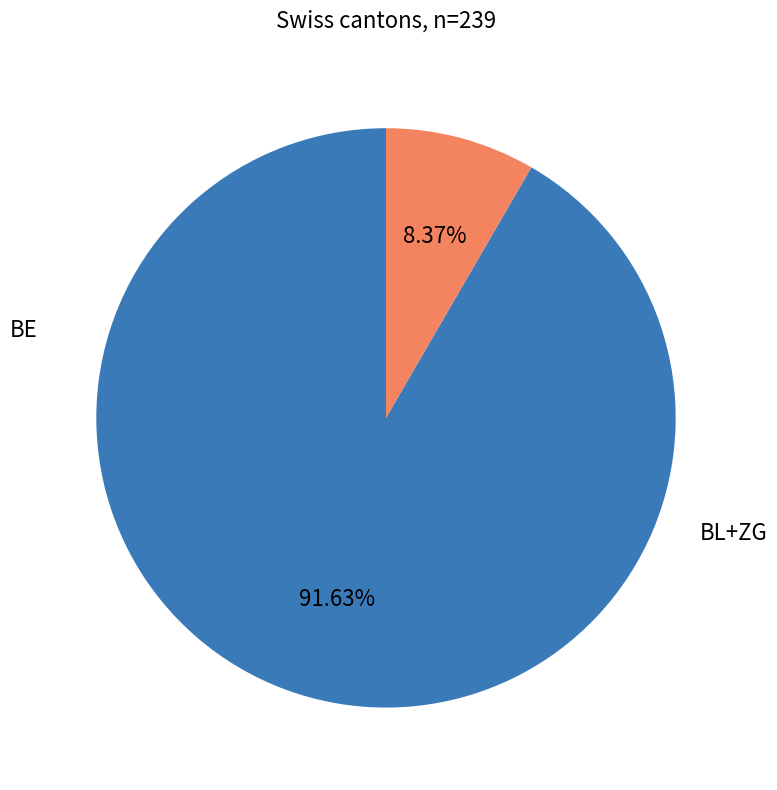

Does any single category account for the majority?

Yes